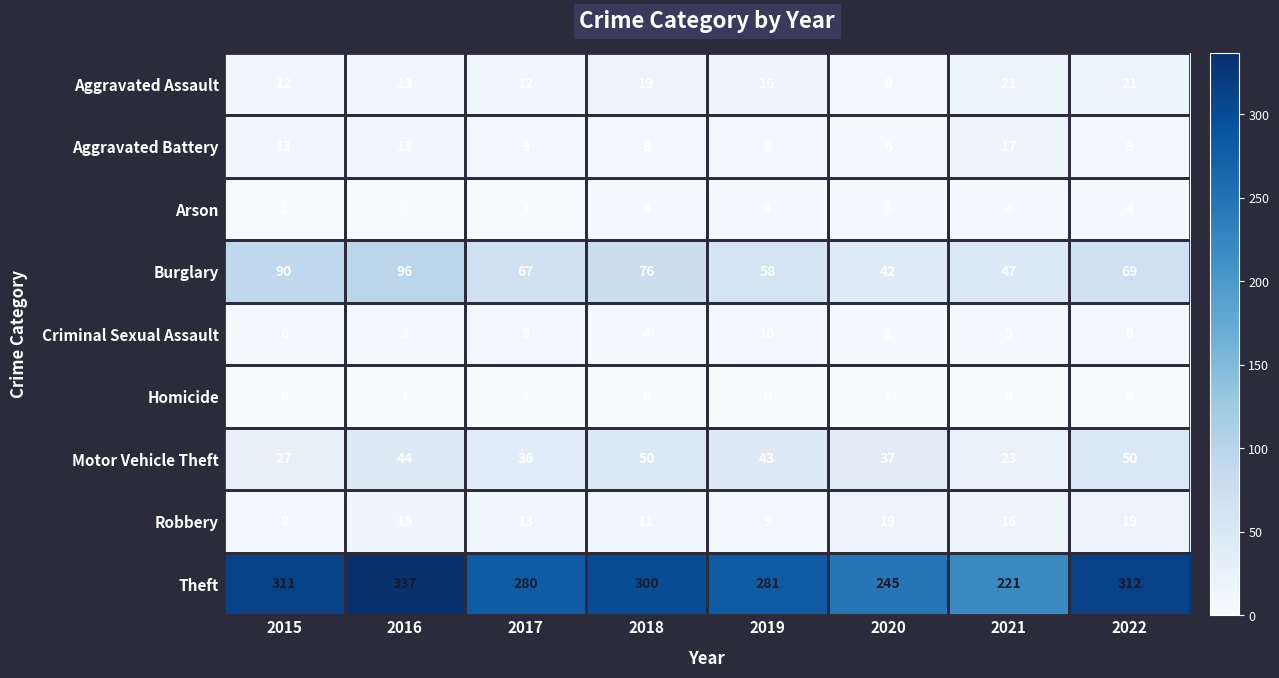

The value of Robbery at 2017 is 13. True or false?

True